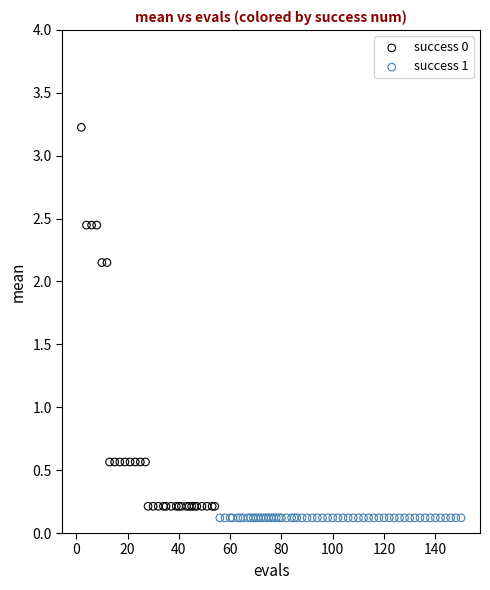

Which series contains the highest Y value?

success 0